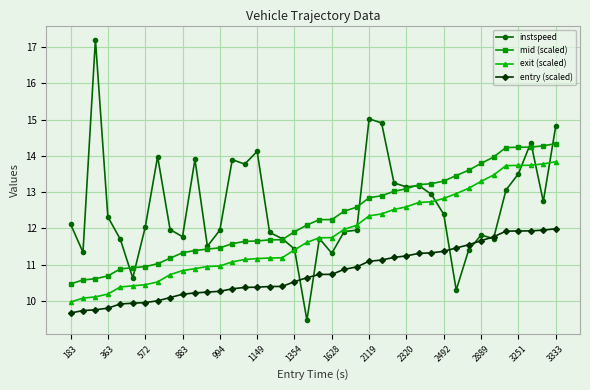

What is the value of the instspeed point at the 34th from the left?

11.8